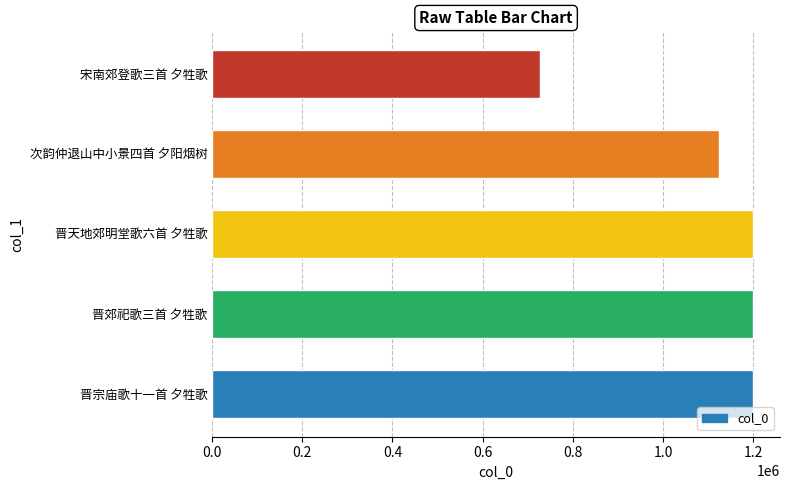

How many values are below 1199678?

2